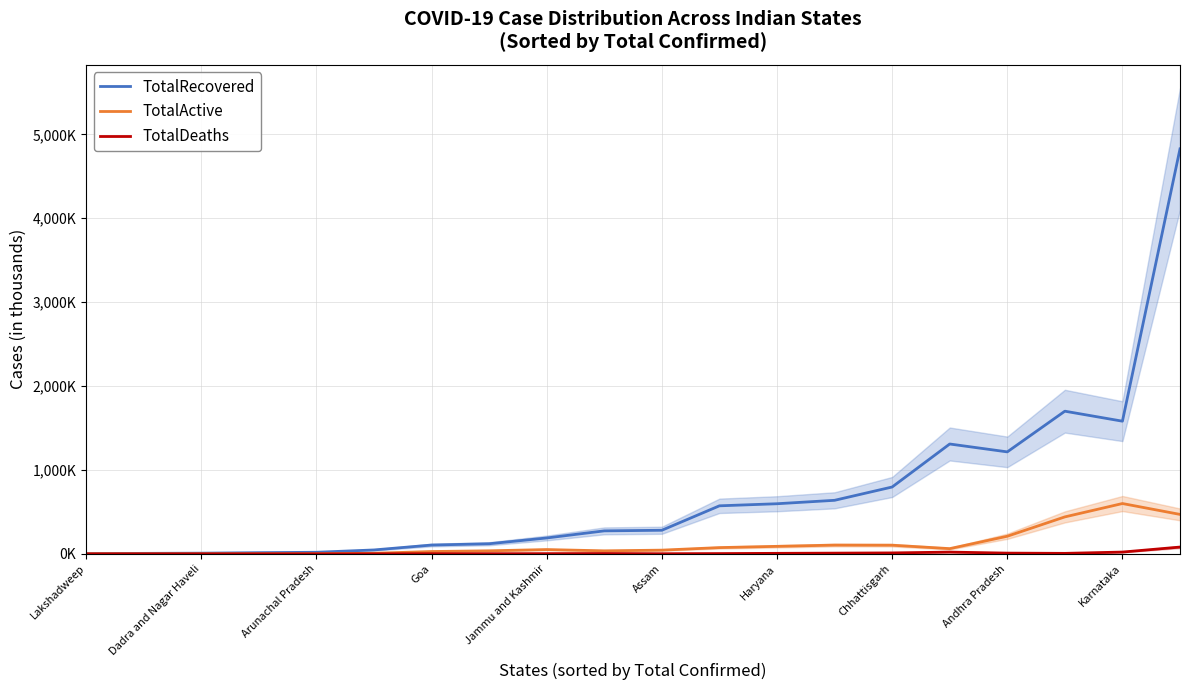

What is the sum of all TotalRecovered values?

14312.5